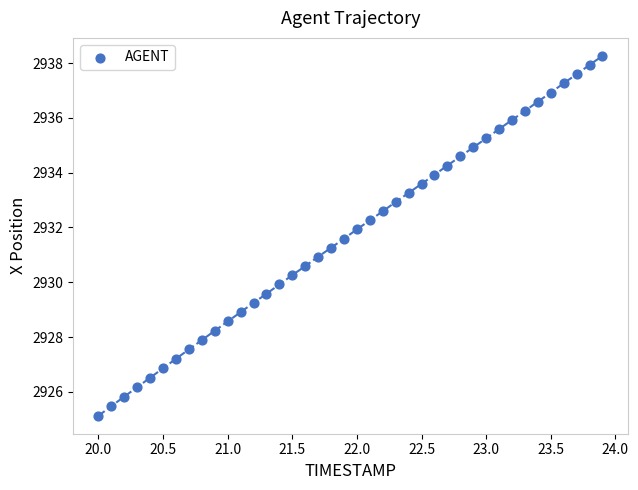

What is the range of Y values (max minus min)?

13.1